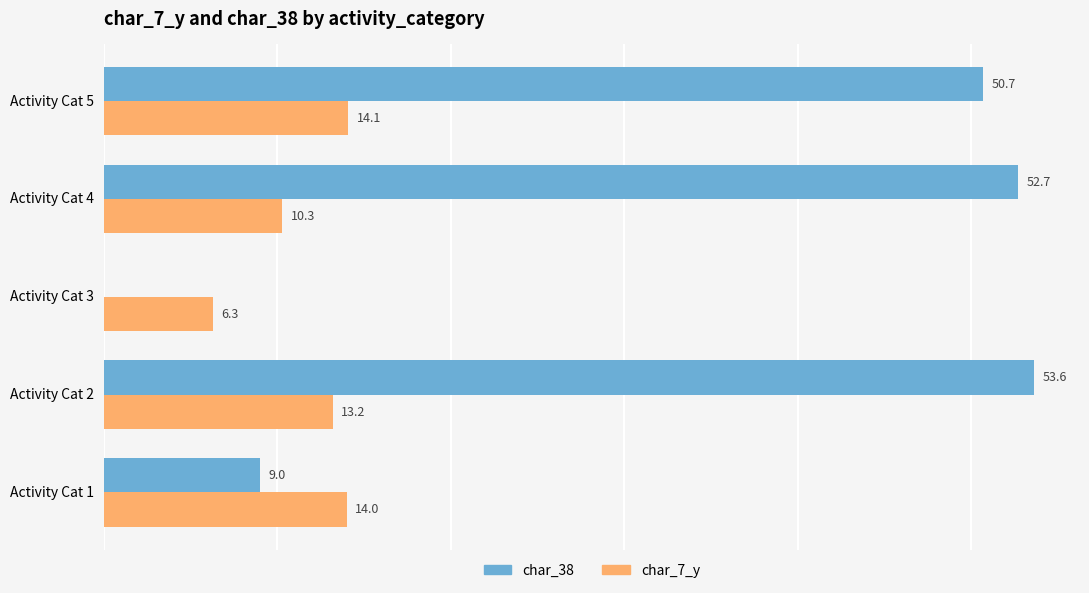

Between Activity Cat 1 and Activity Cat 3, which series saw the biggest shift?

char_38